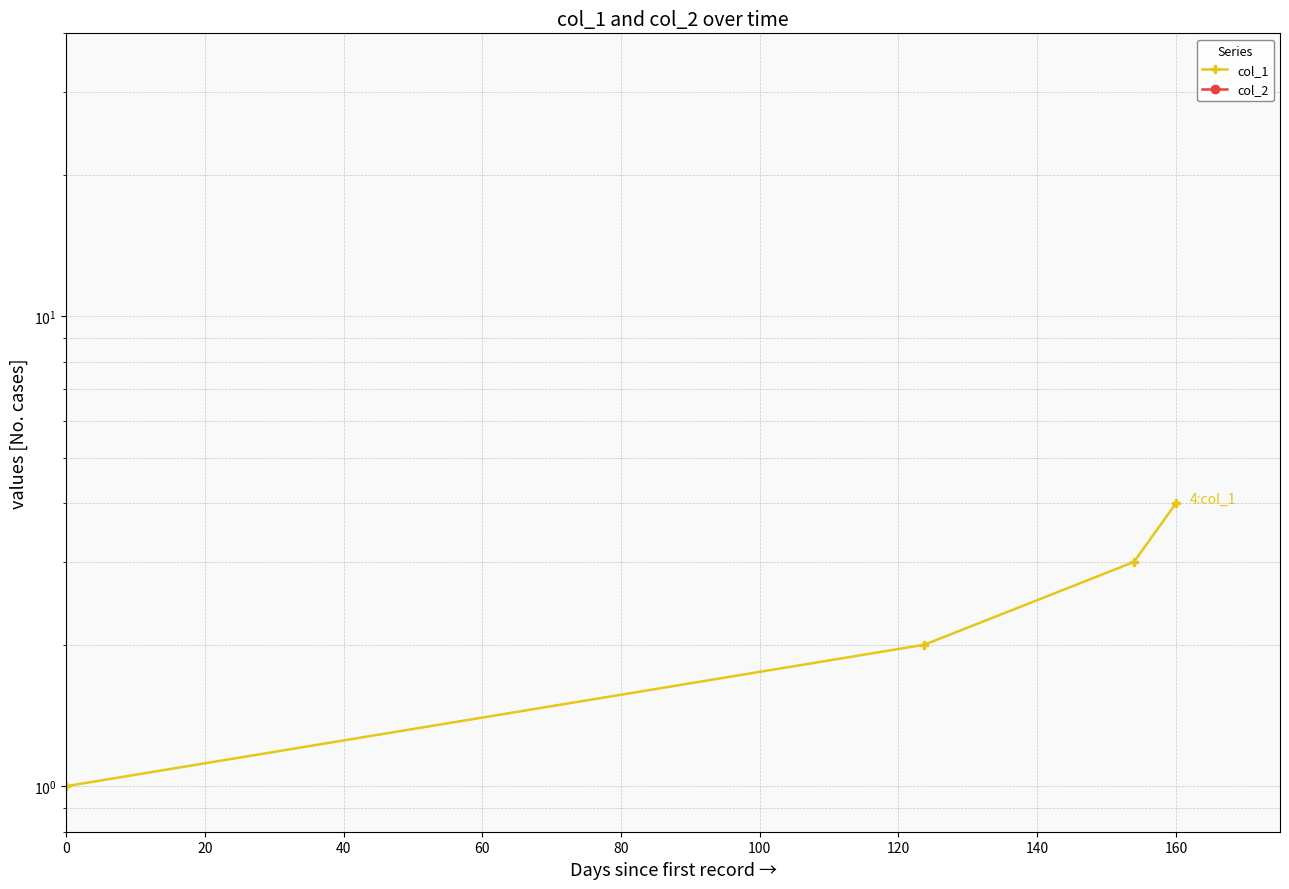

Which has a higher value, 40 or 20?

40